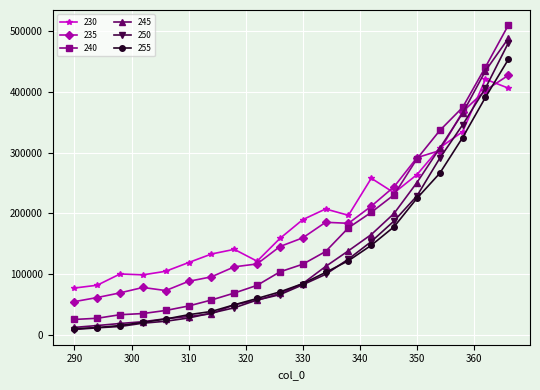

Which series has the largest range (max minus min)?

240